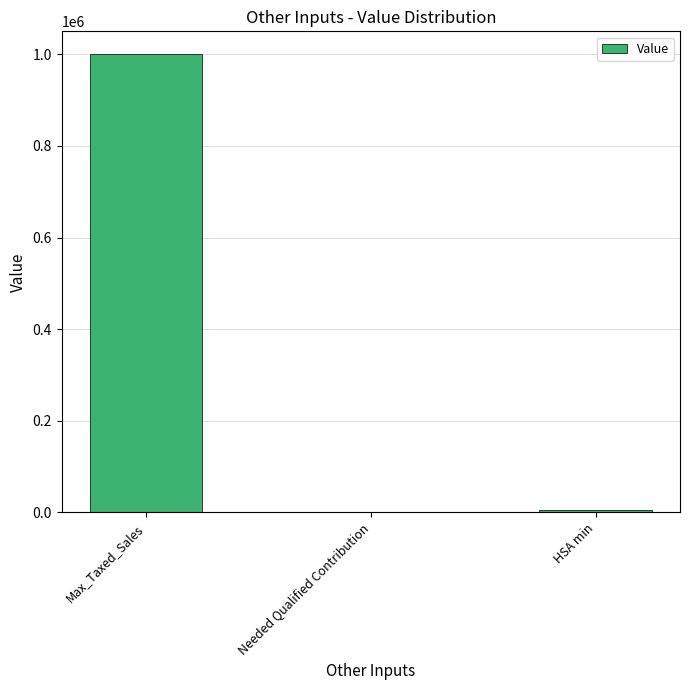

What is the sum of all values?

1005000